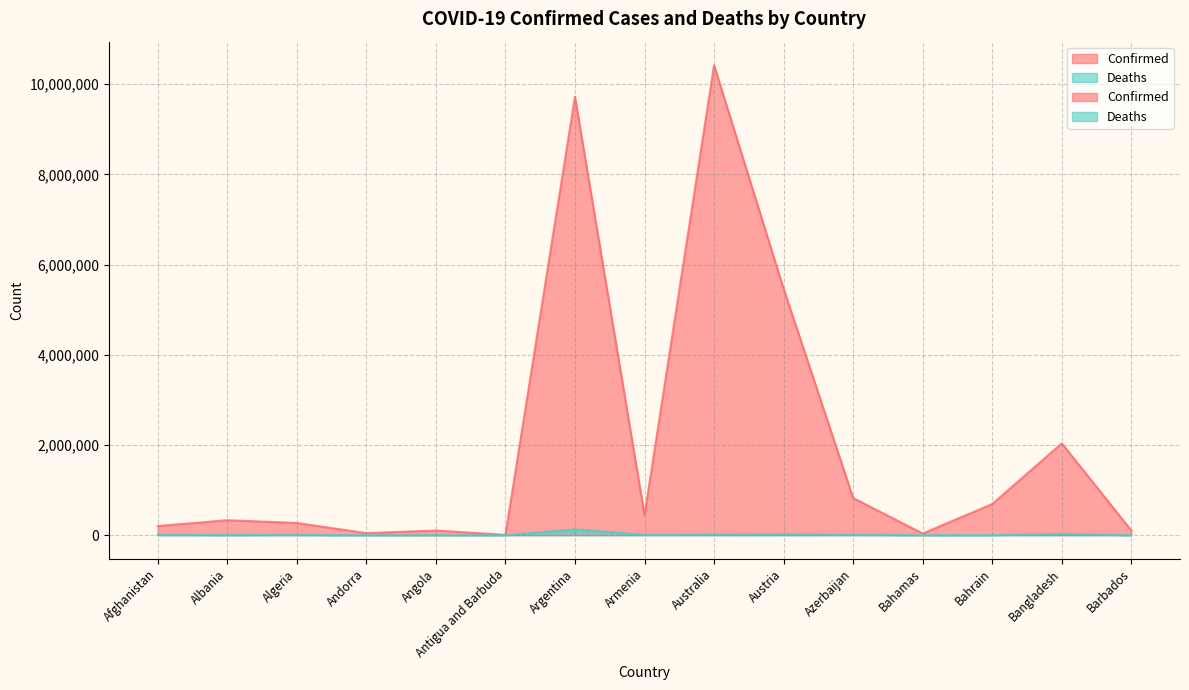

What is the label of the 6th point from the right?

Austria